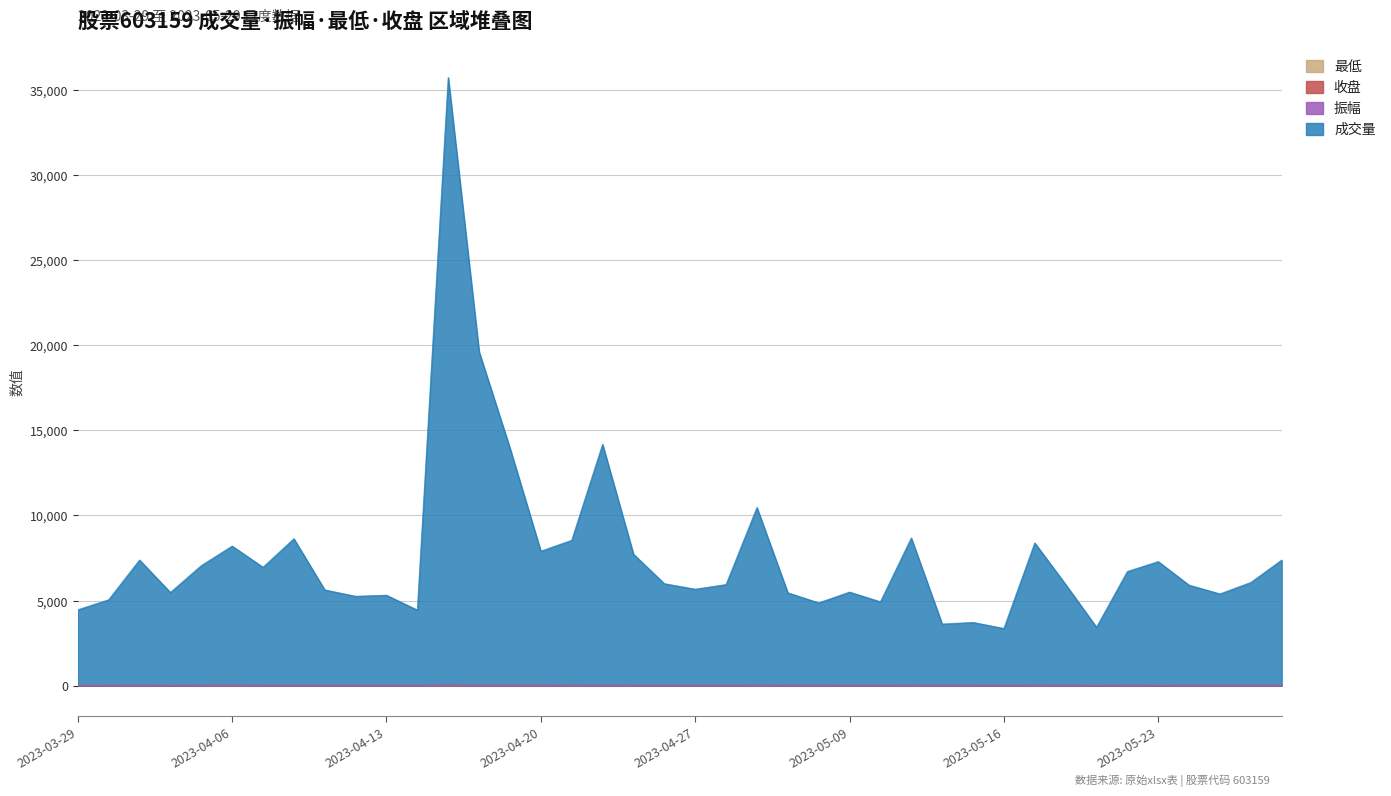

Where is the first local maximum for 最低?

2023-04-03